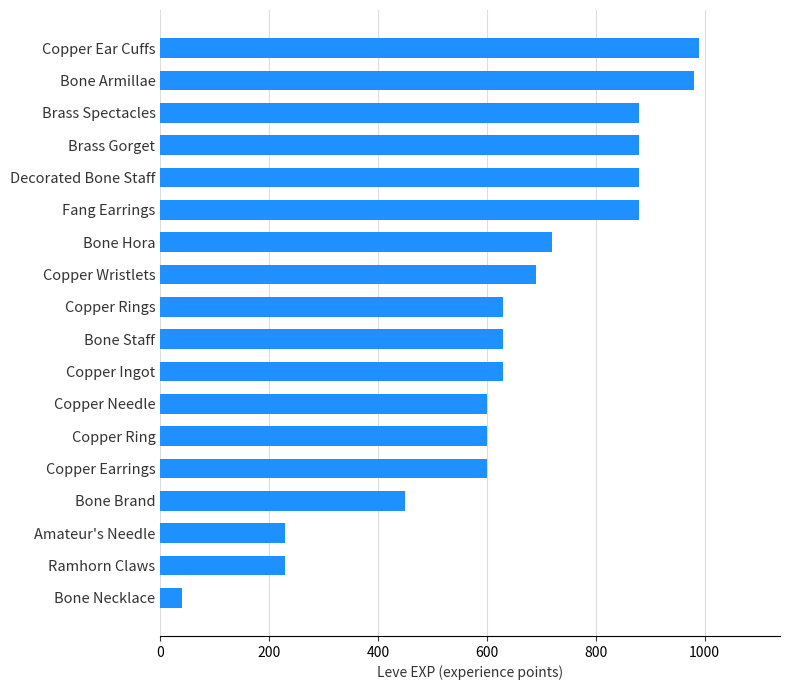

What is the average value?

641